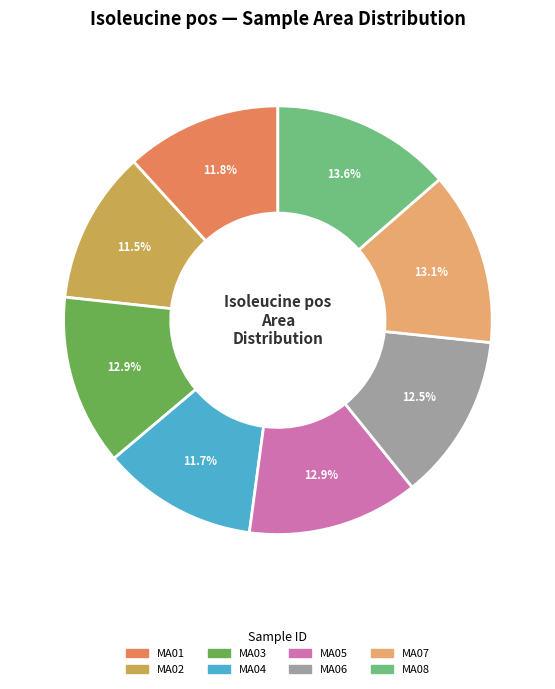

Is MA03 the majority of the pie?

No